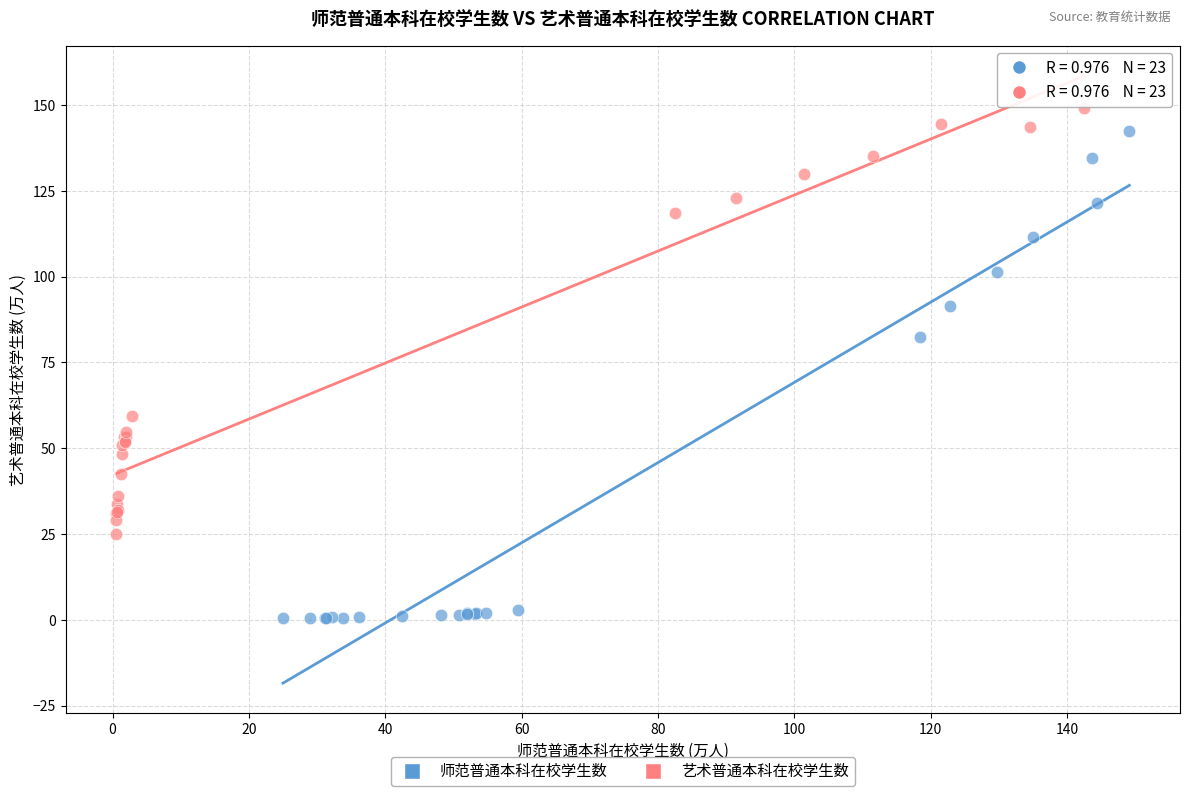

Which series contains the lowest Y value?

师范普通本科在校学生数